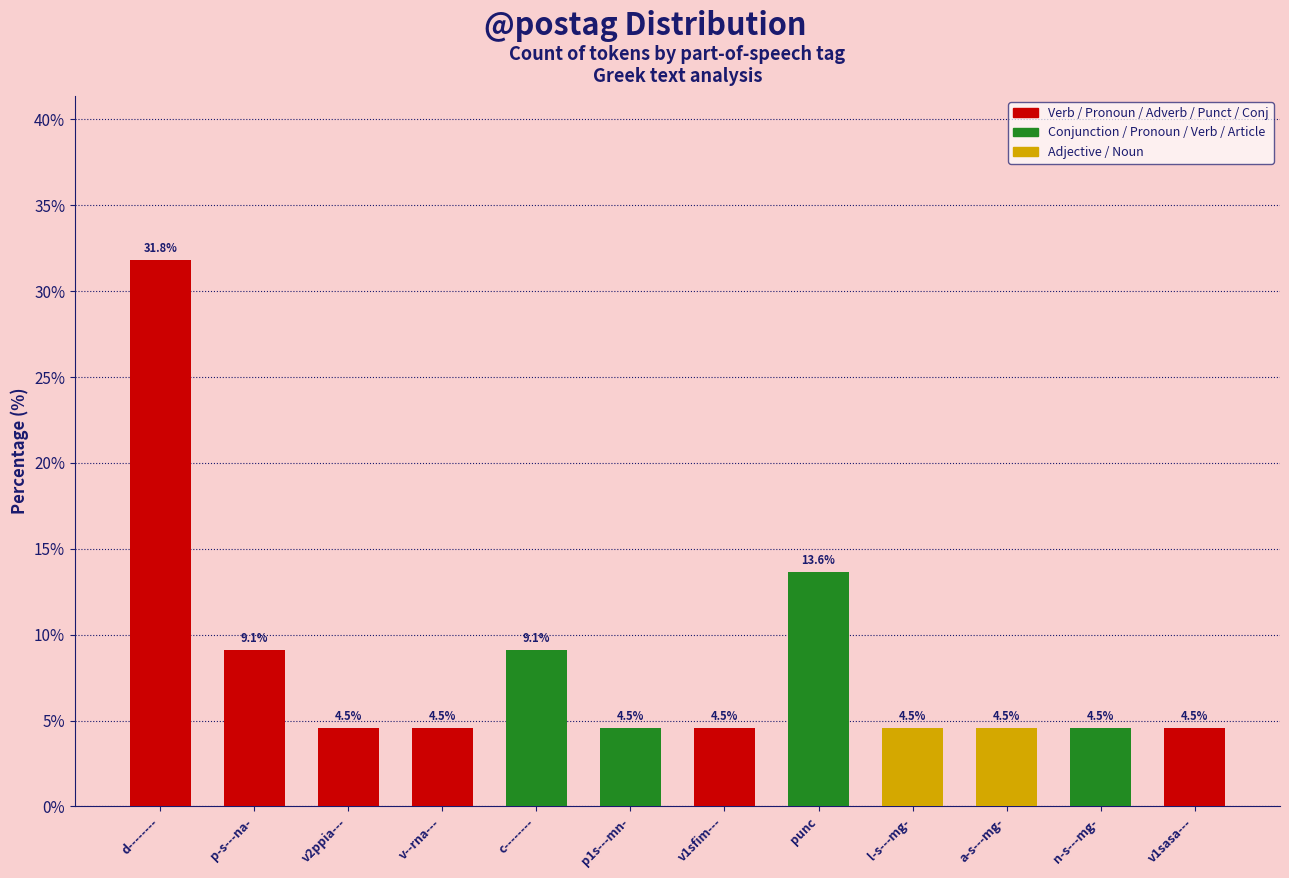

What is the change in value from punc to a-s---mg-?

-9.1